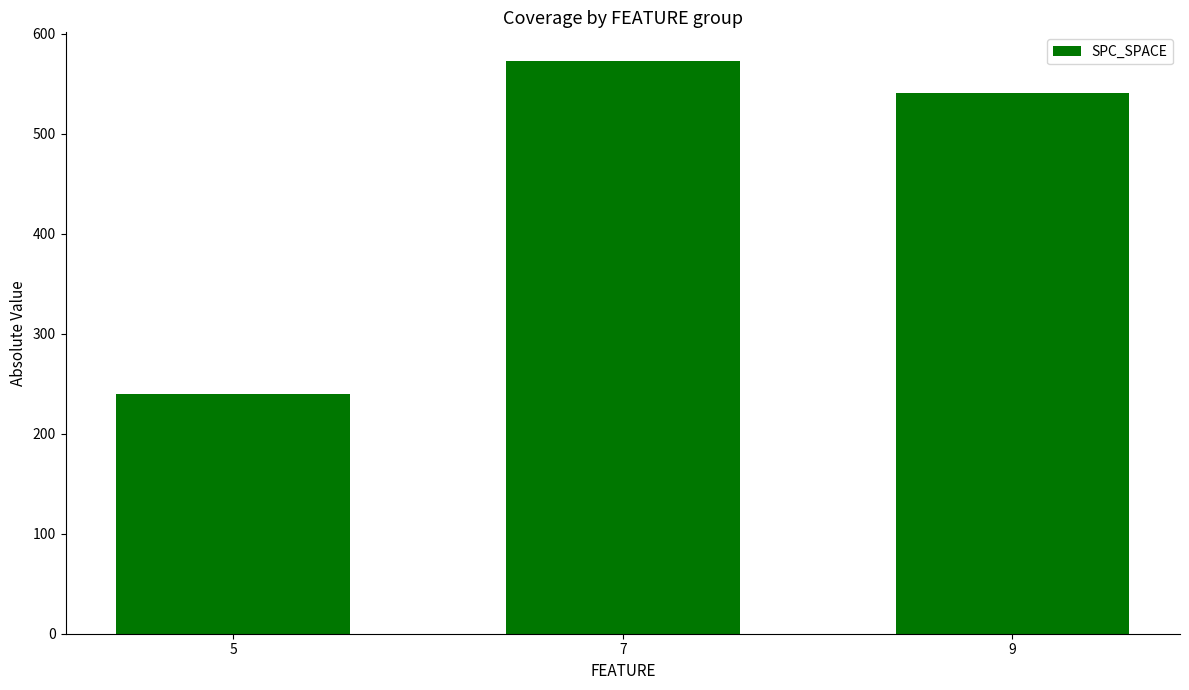

Between 9 and 5, which is larger?

9